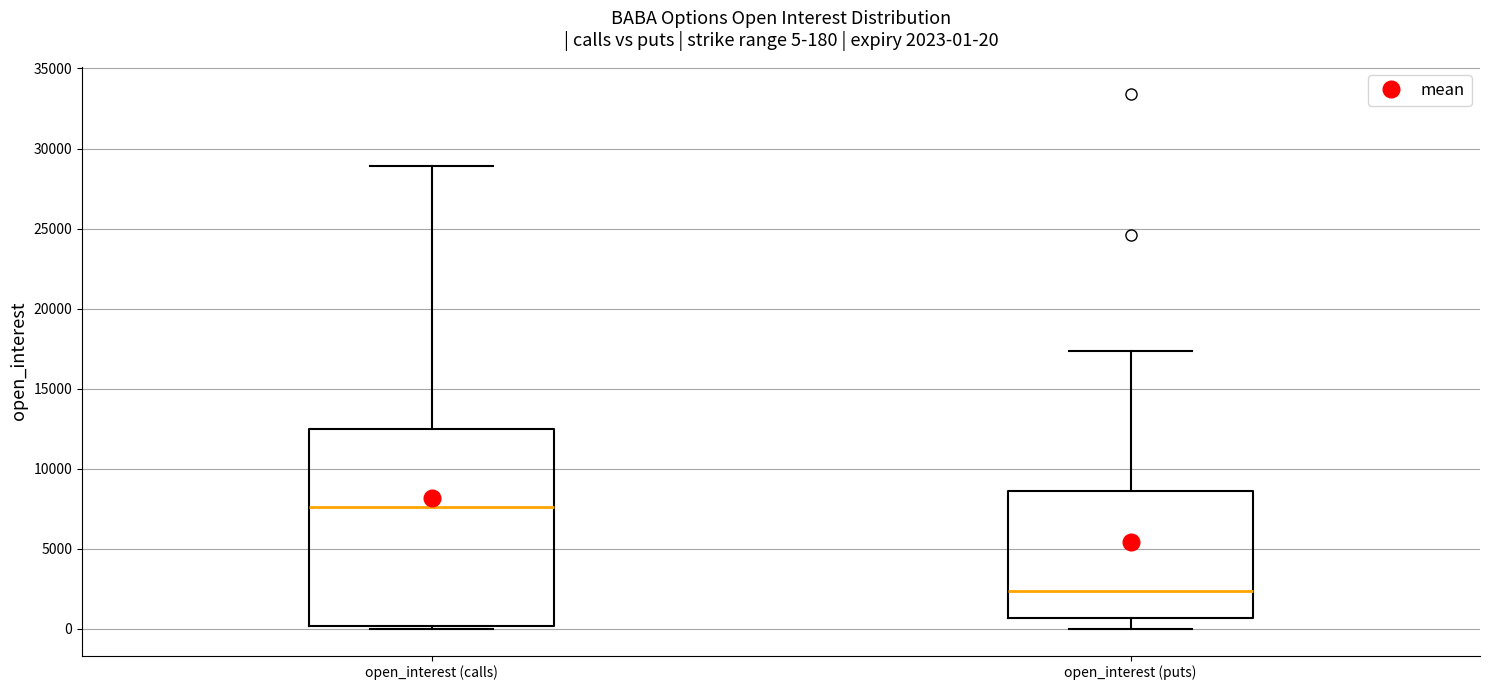

Which box has the lowest median line?

open_interest (puts)